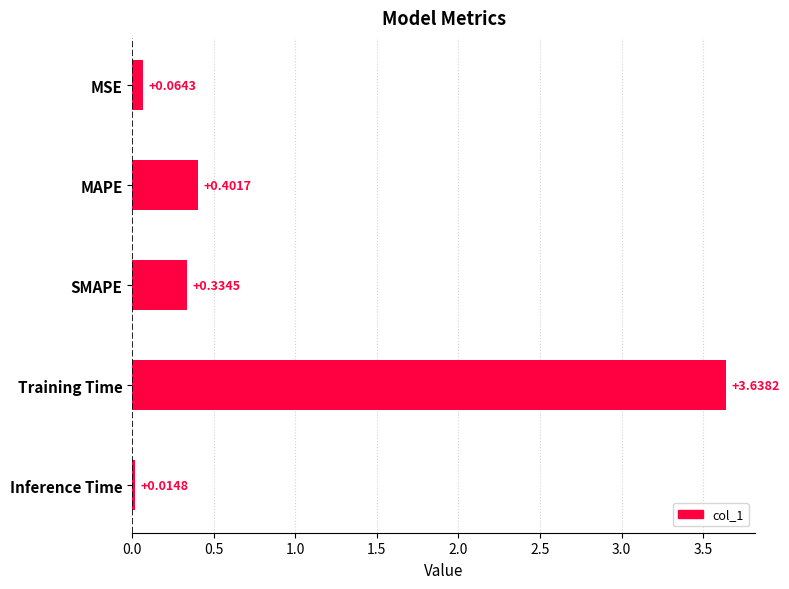

What is the label of the 2nd bar from the bottom?

Training Time